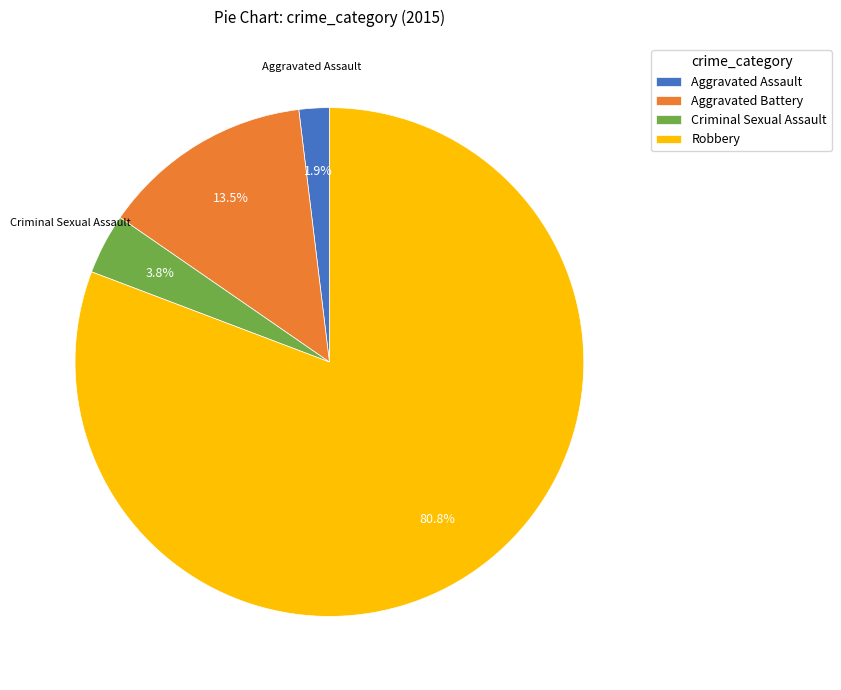

How much of the chart is everything except Aggravated Assault?

98.1%